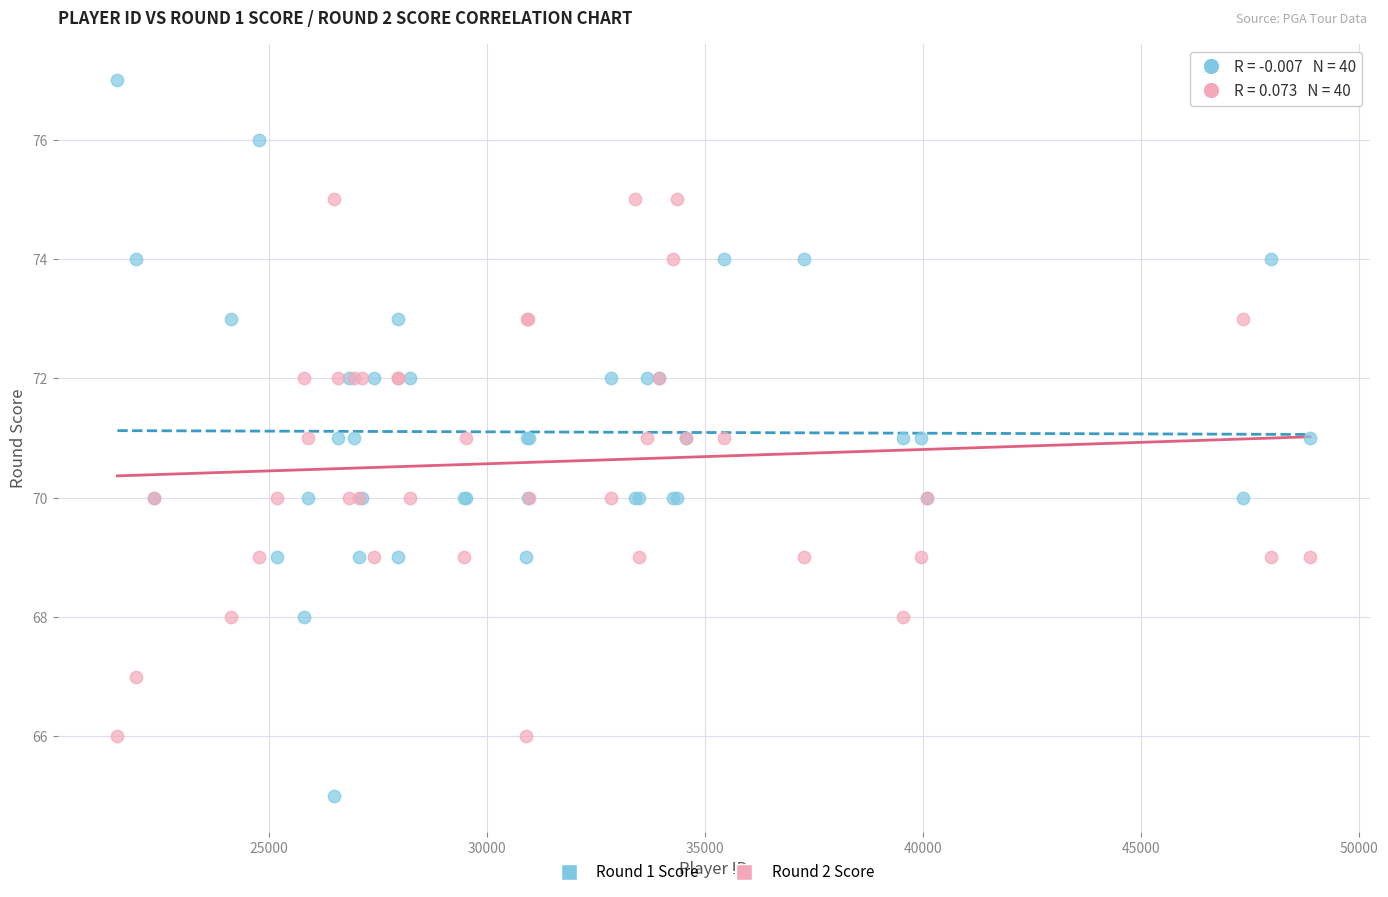

Which series contains the lowest Y value?

Round 1 Score